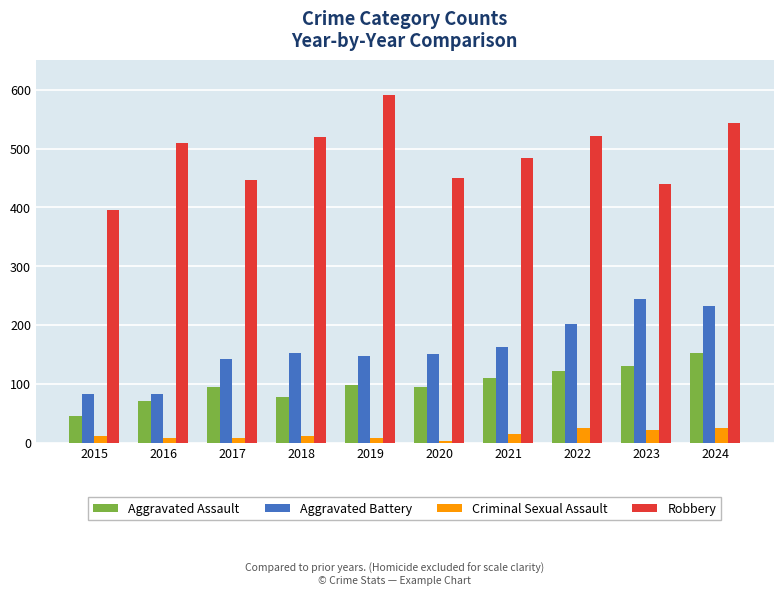

What is the sum of the Aggravated Battery values at 2016 and 2015?

164